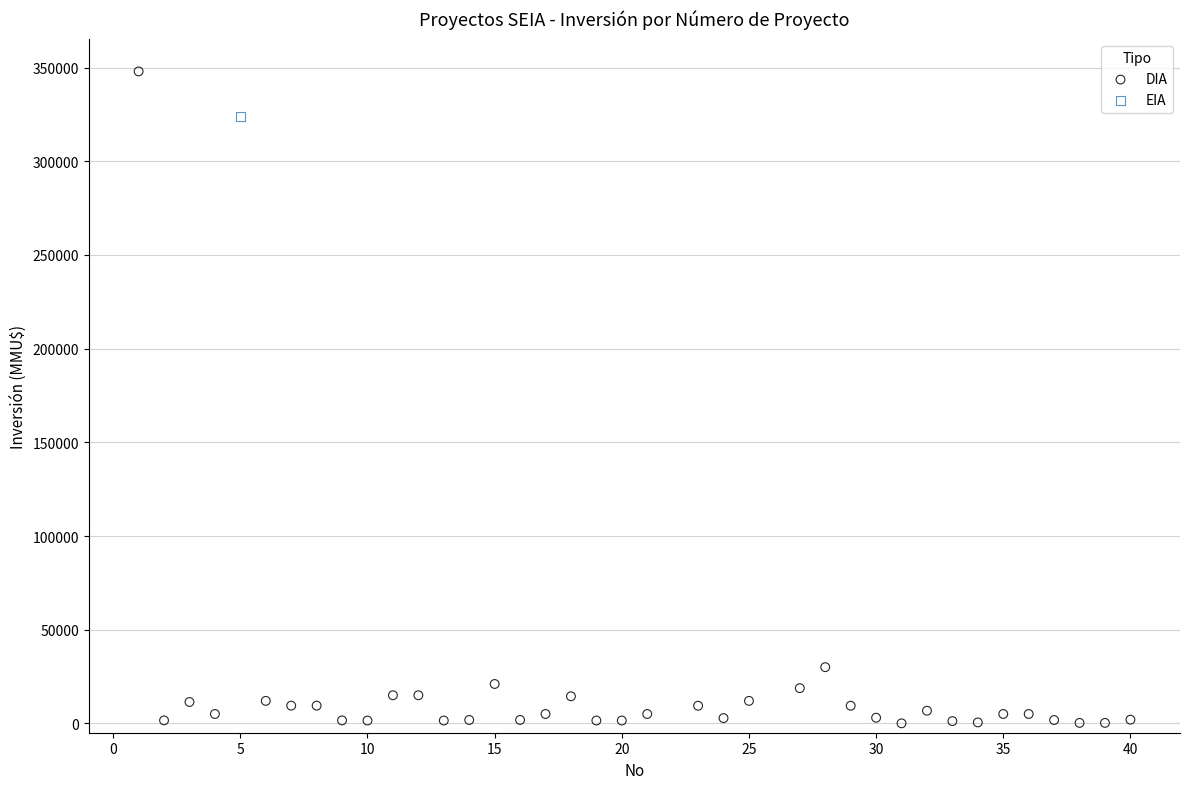

What are all the series names shown in the legend?

DIA, EIA